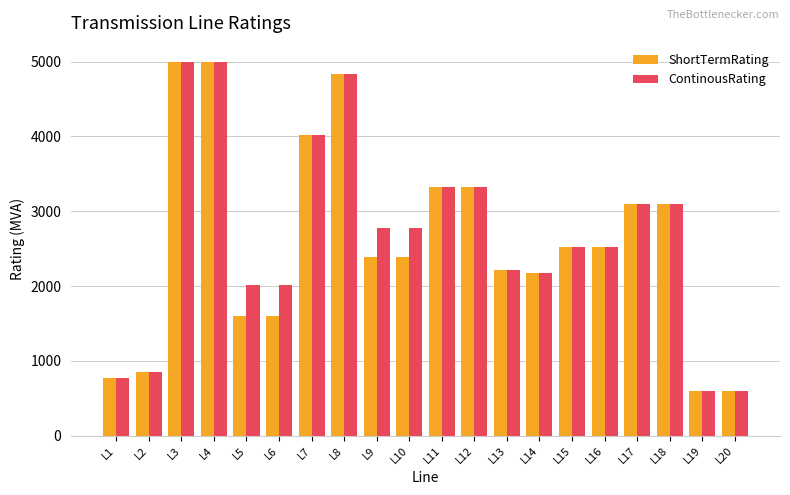

What is the sum of the ShortTermRating values at L16 and L7?

6540.0